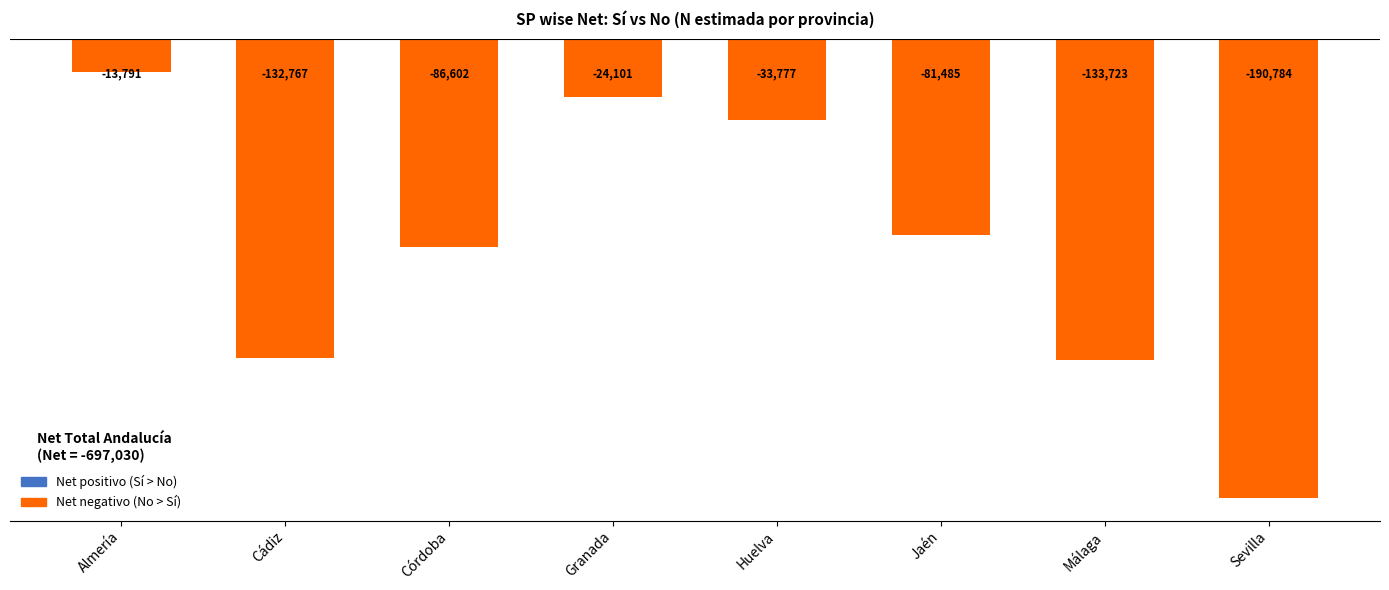

List the labels in order of value, largest first.

Almería, Granada, Huelva, Jaén, Córdoba, Cádiz, Málaga, Sevilla